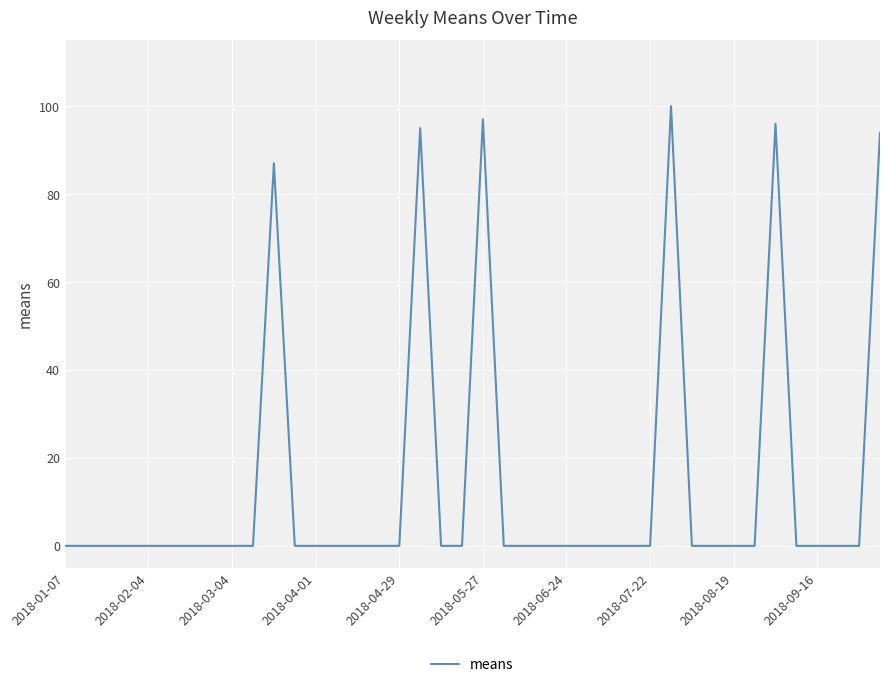

What is the maximum value shown in the chart?

100